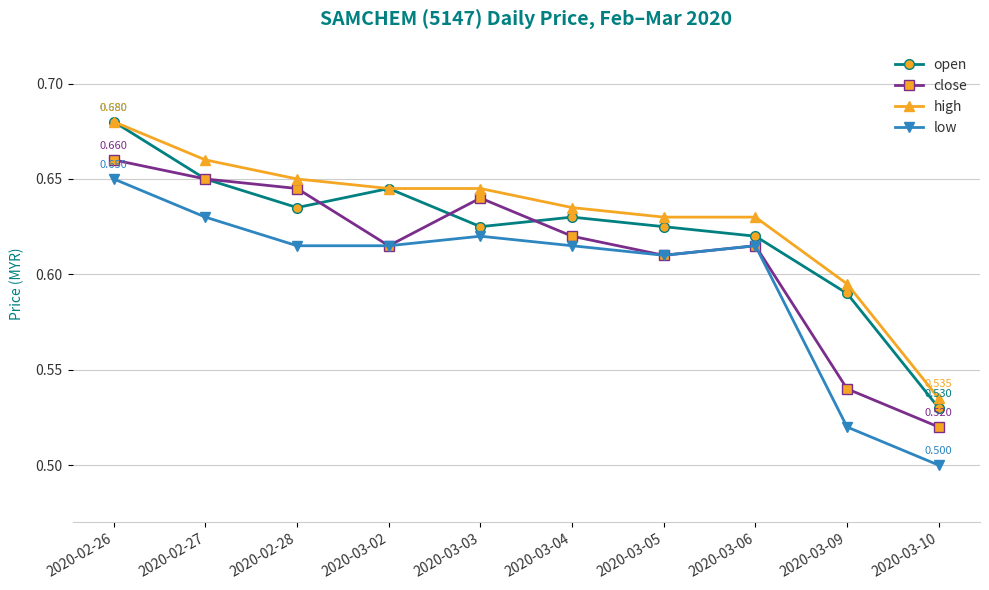

Is the value of close at 2020-03-09 greater than the value of low at 2020-03-02?

No